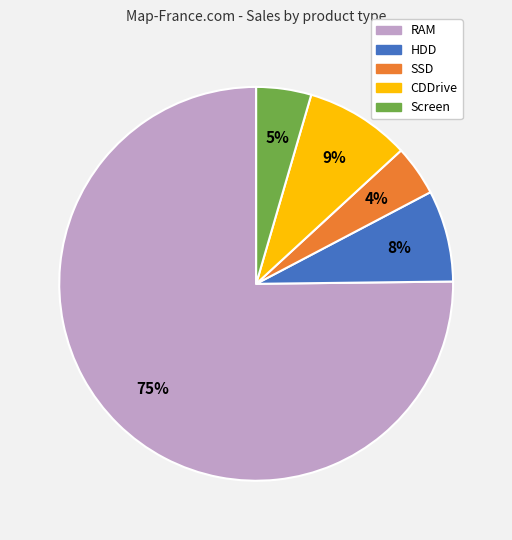

Combined, do HDD and SSD account for over 50%?

No